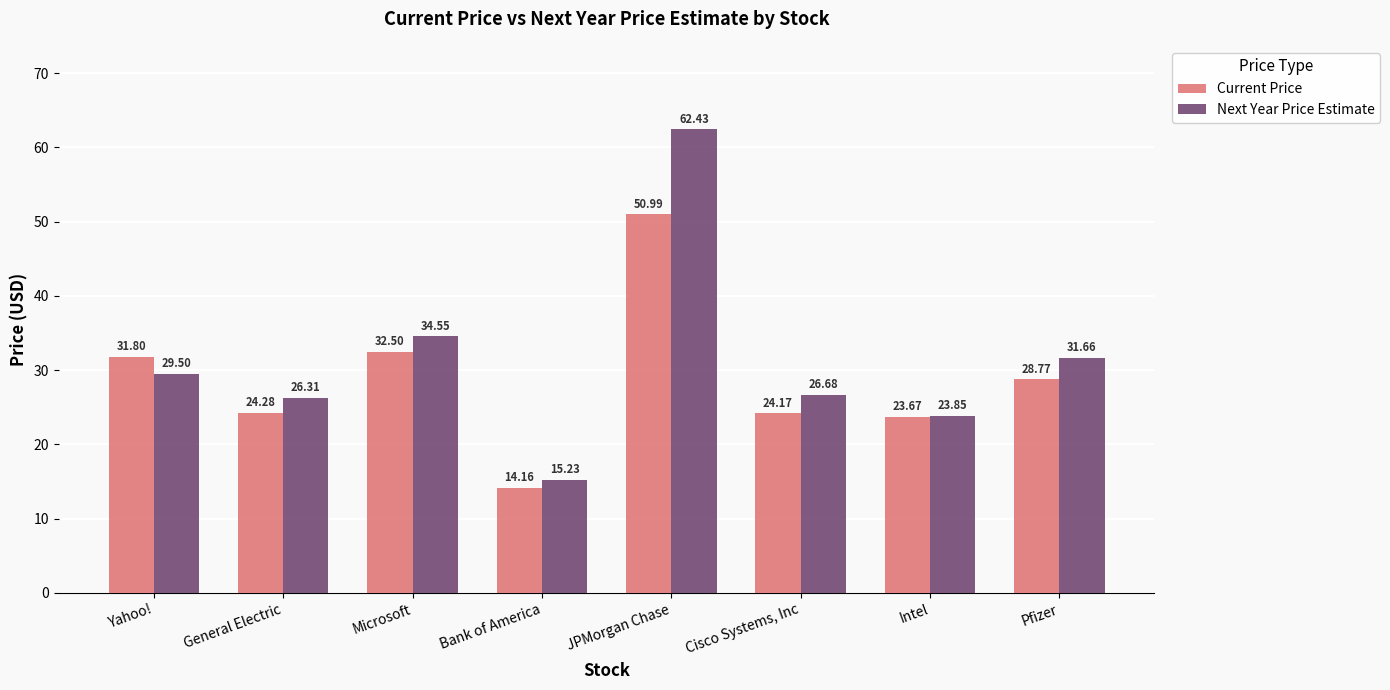

At which label does Next Year Price Estimate first exceed 29?

Yahoo!